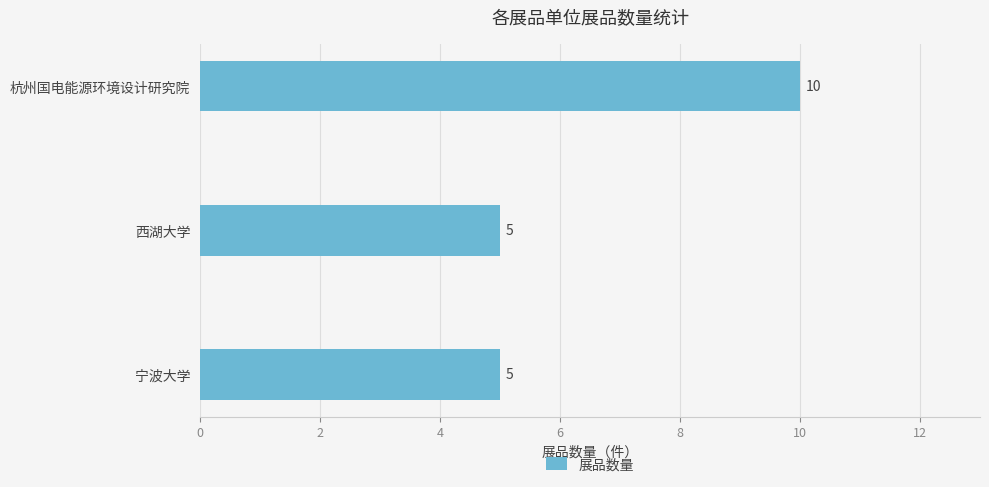

What is the change in value from 宁波大学 to 杭州国电能源环境设计研究院?

+5